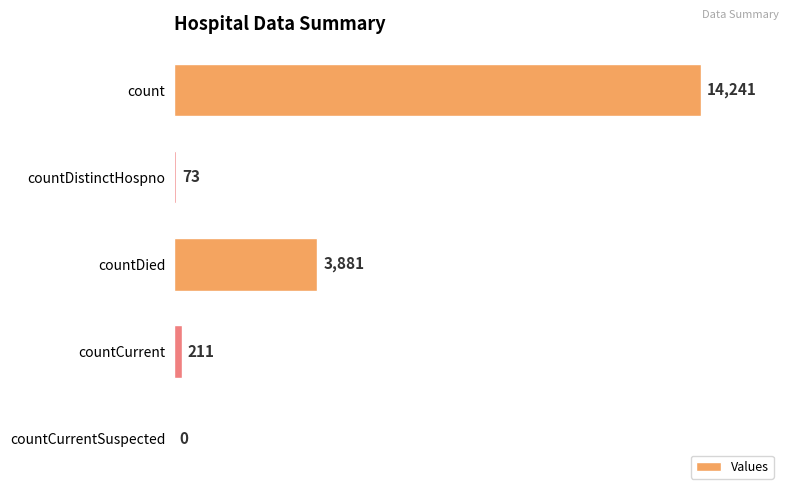

What is the average value?

3681